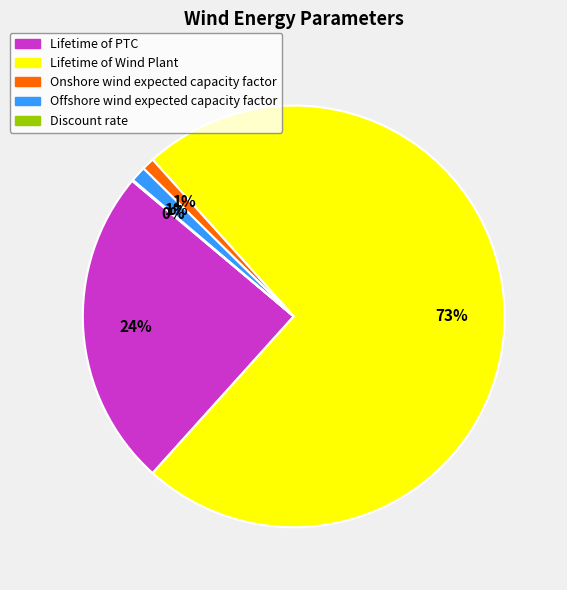

Between Offshore wind expected capacity factor and Lifetime of Wind Plant, which is larger?

Lifetime of Wind Plant